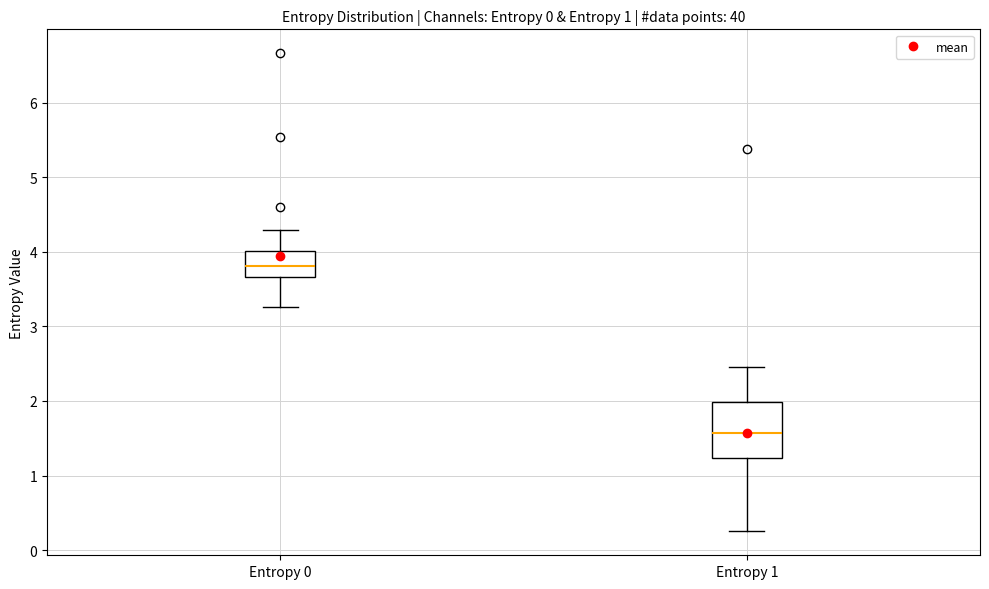

Reading left to right, read every box against the y-axis: the position of its median line, the range the box covers, and the ends of its whiskers. The values are not printed on the chart, so give them approximately, as read against the axis.

Entropy 0: median 3.8, box 3.7 to 4.0, whiskers 3.3 to 4.3
Entropy 1: median 1.6, box 1.2 to 2.0, whiskers 0.3 to 2.5